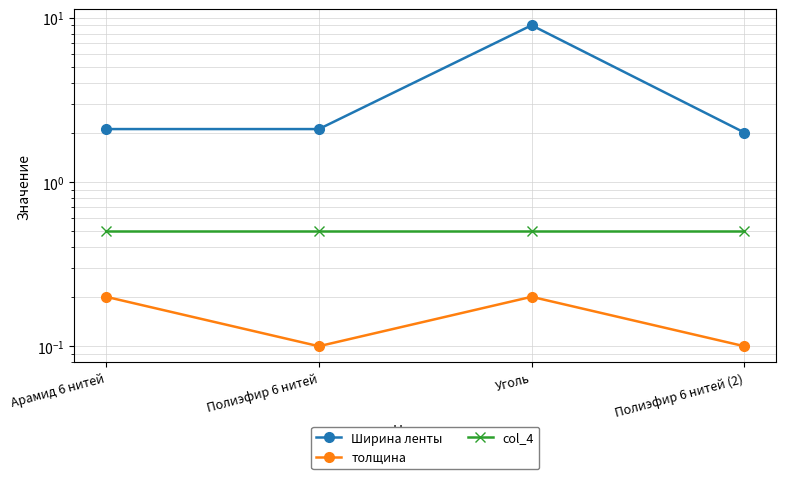

At which category does Ширина ленты reach its first local peak?

Уголь